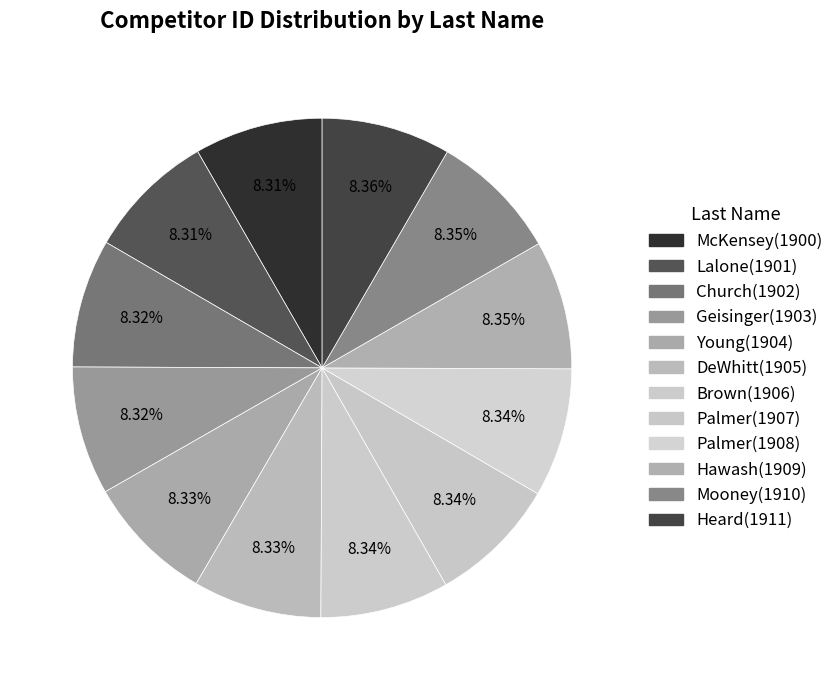

How many segments does this pie chart have?

12